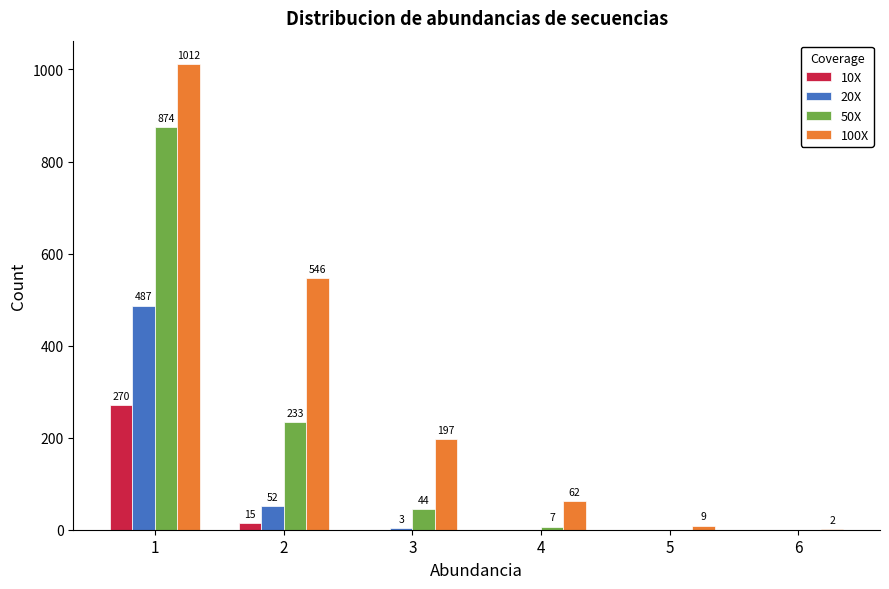

Which category has the highest value in the 10X series?

1